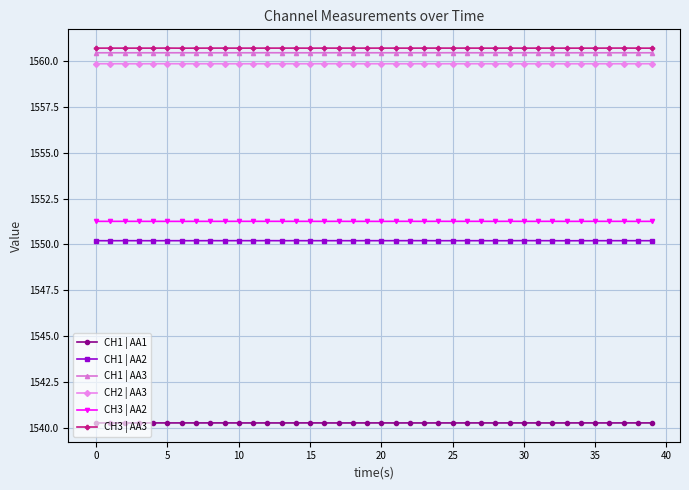

At how many categories does at least one series exceed 1555?

40